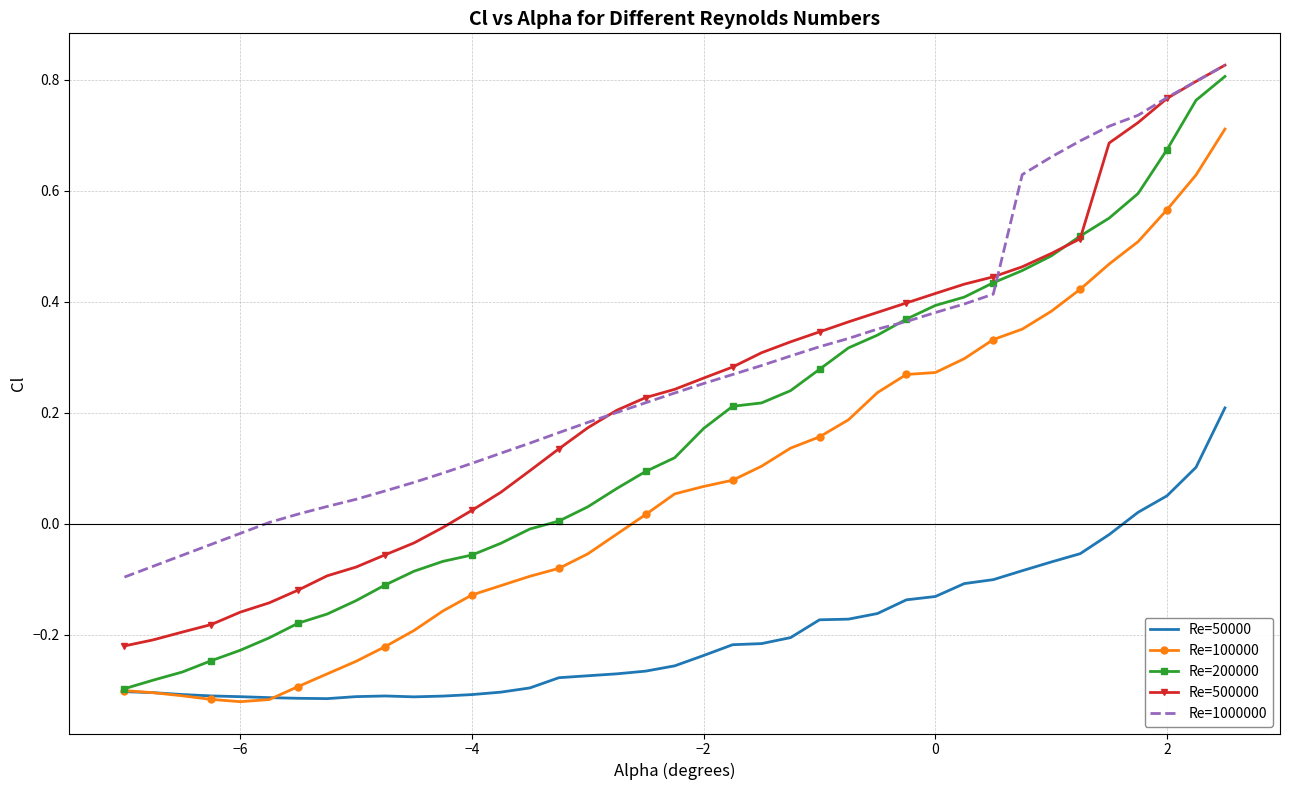

True or false: Re=1000000 has more than 1 interior local peaks.

False